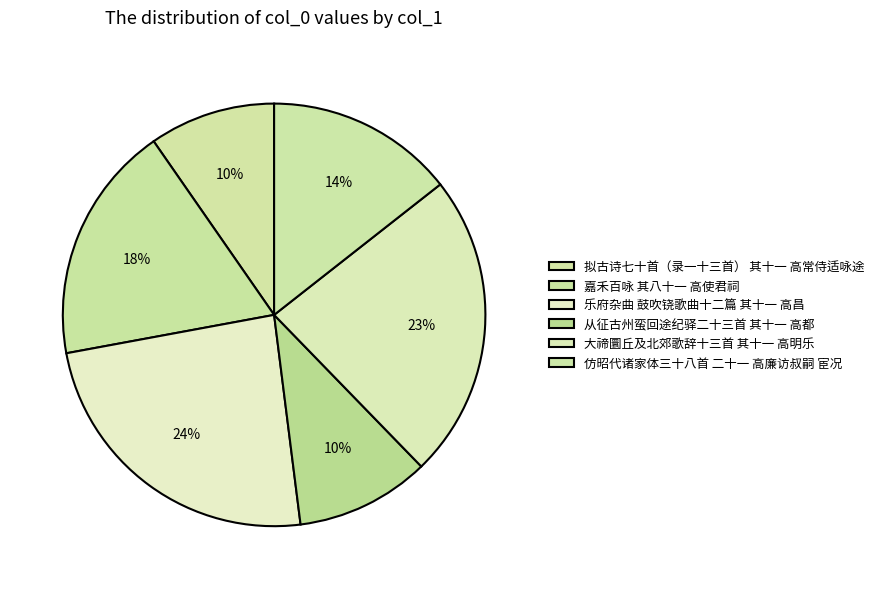

How many segments does this pie chart have?

6